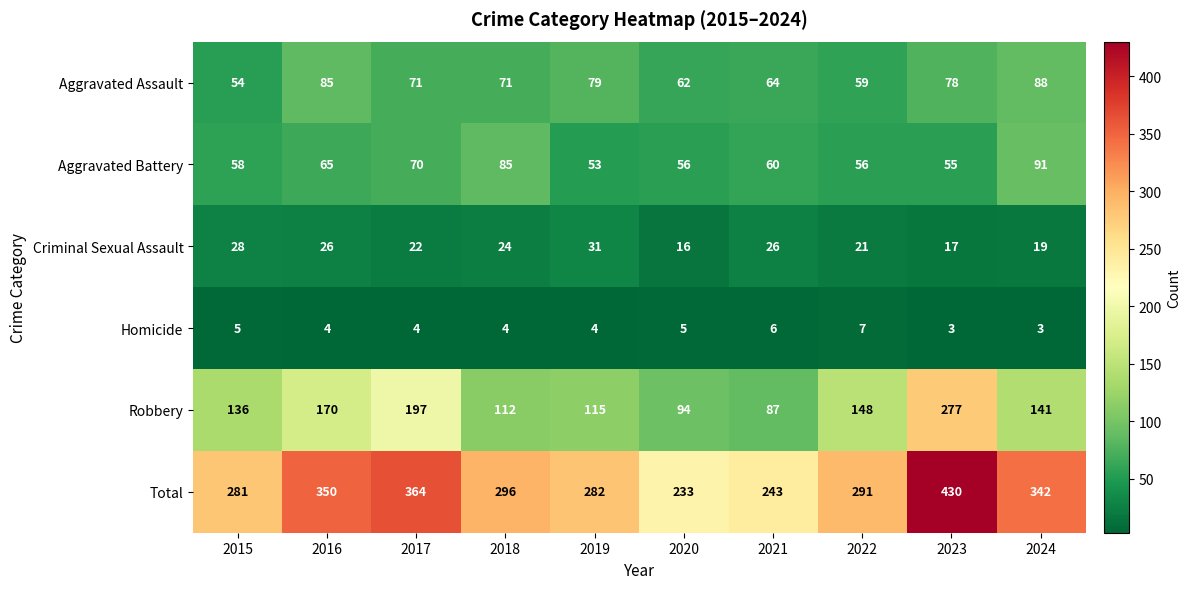

At 2017, list the series in order from smallest to largest.

Homicide, Criminal Sexual Assault, Aggravated Battery, Aggravated Assault, Robbery, Total